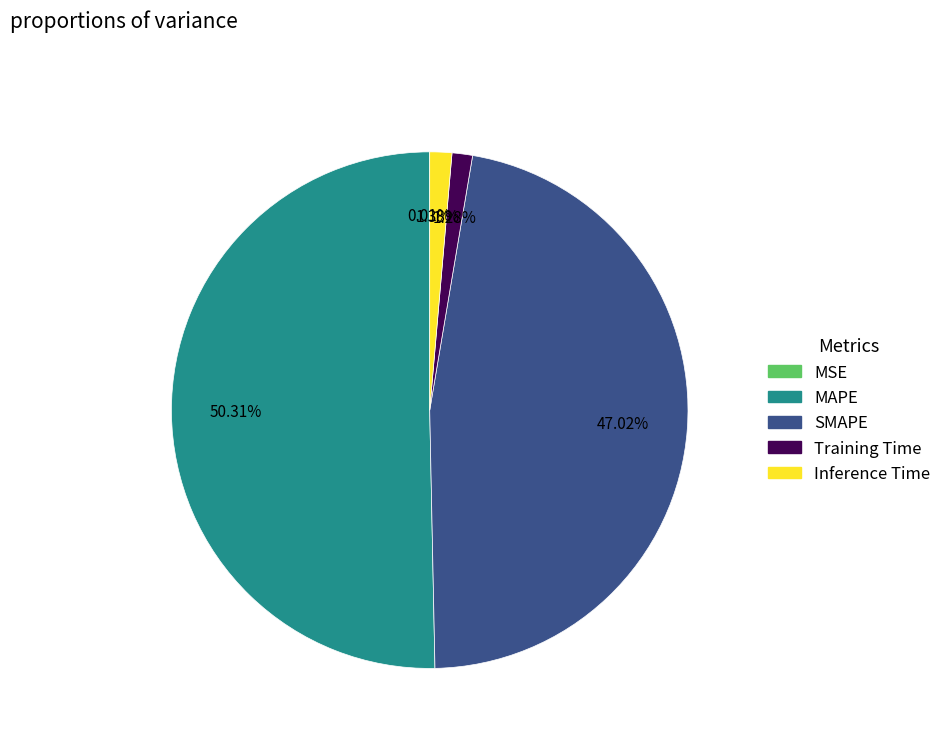

Which category accounts for the majority?

MAPE